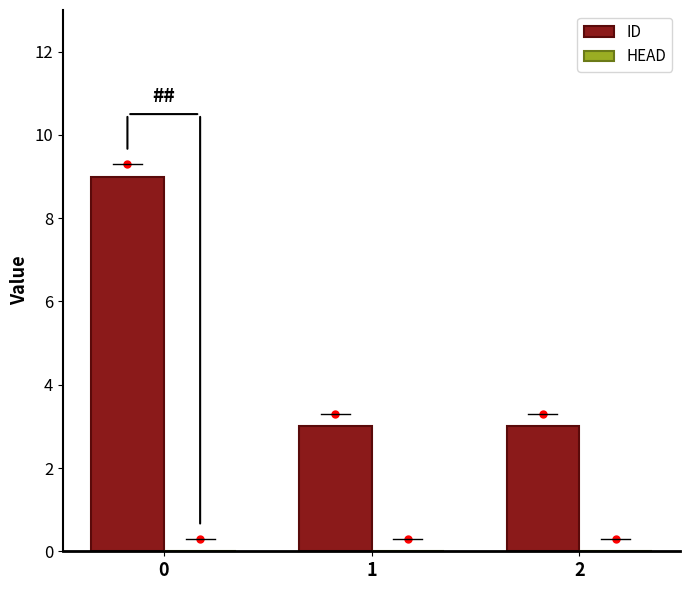

The chart shows a value of 2 at 0. True or false?

False